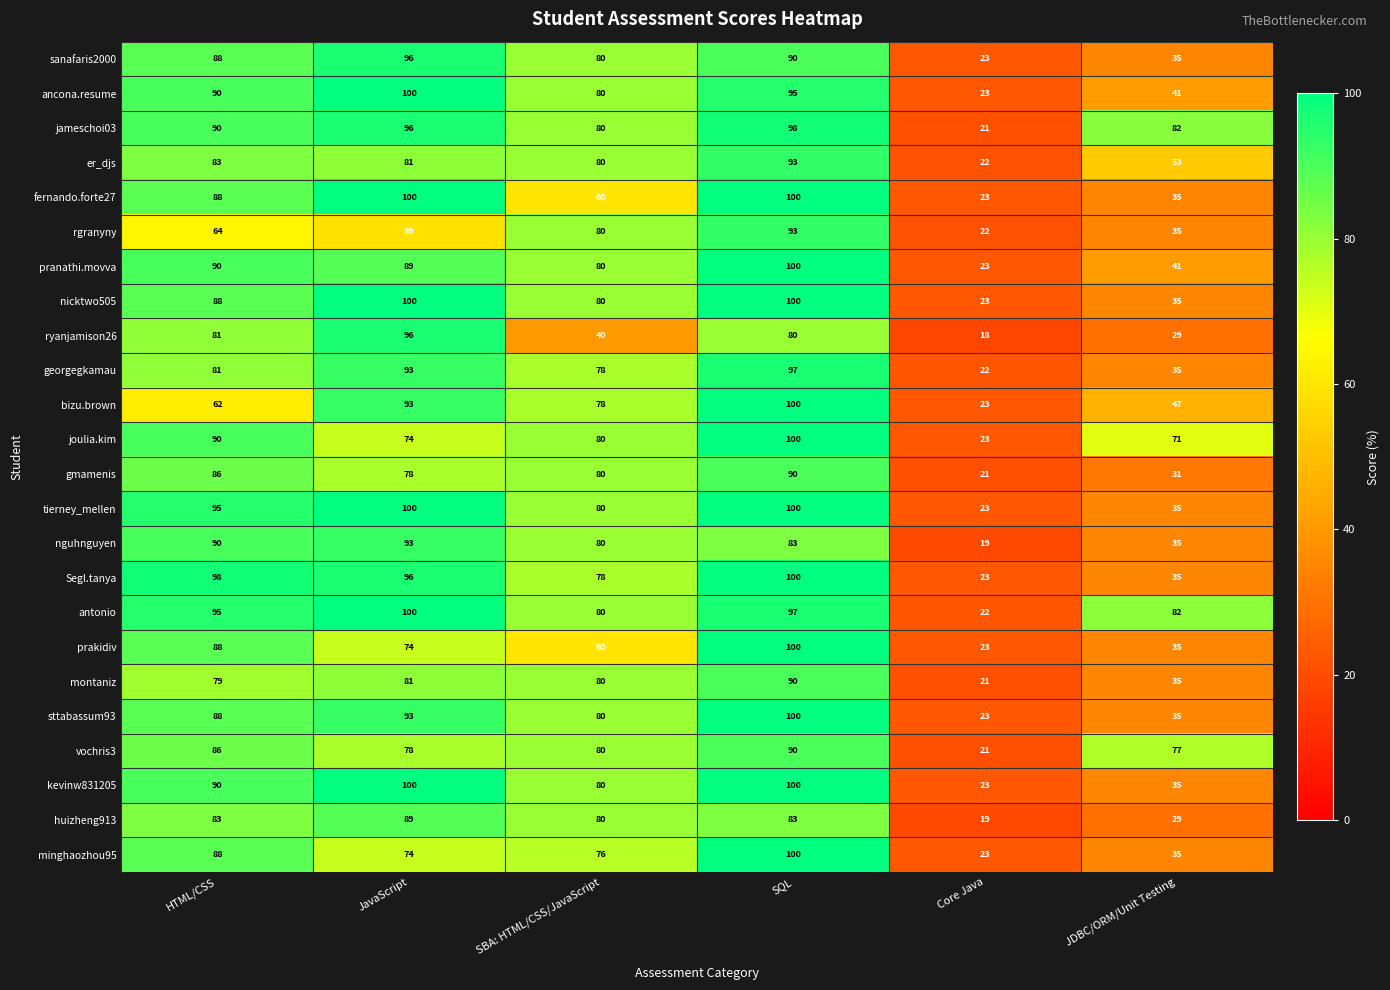

What value does the antonio series have at SQL?

97